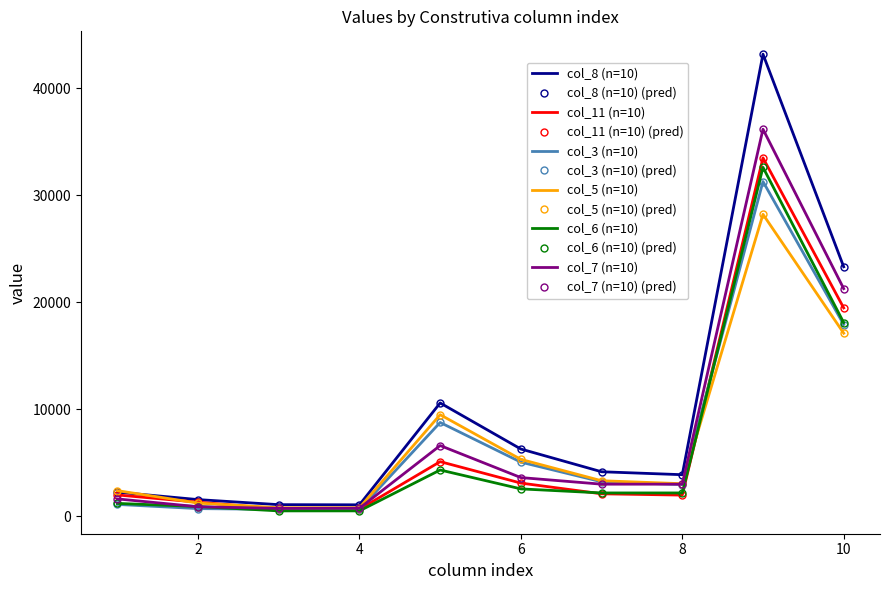

Which label corresponds to the largest value in the chart?

9